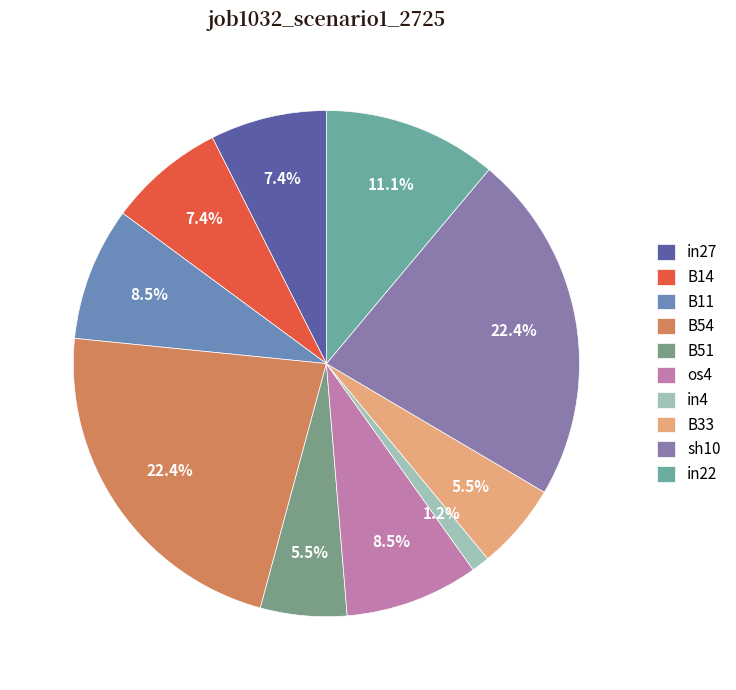

Is there any slice that represents more than half of the pie?

No